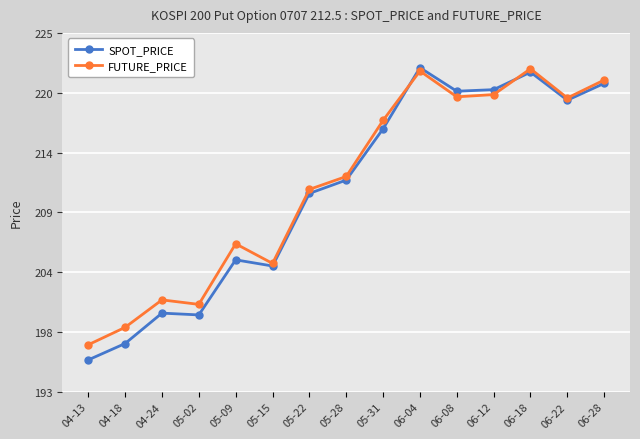

Does the chart have visible grid lines?

Yes